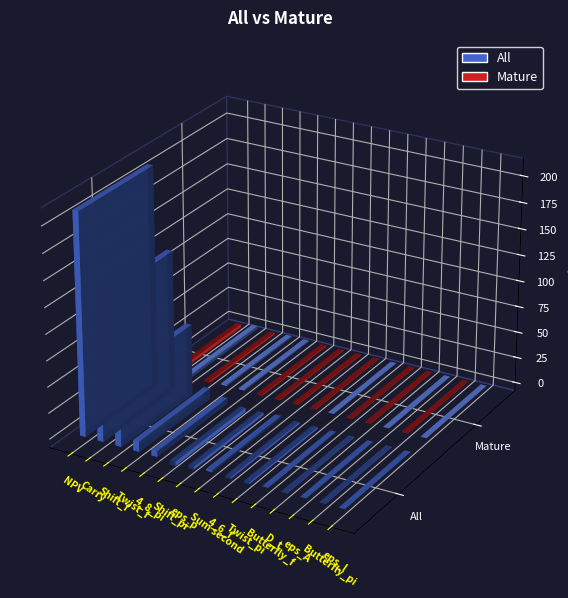

Rank the series by their maximum value, from highest to lowest.

All, Mature